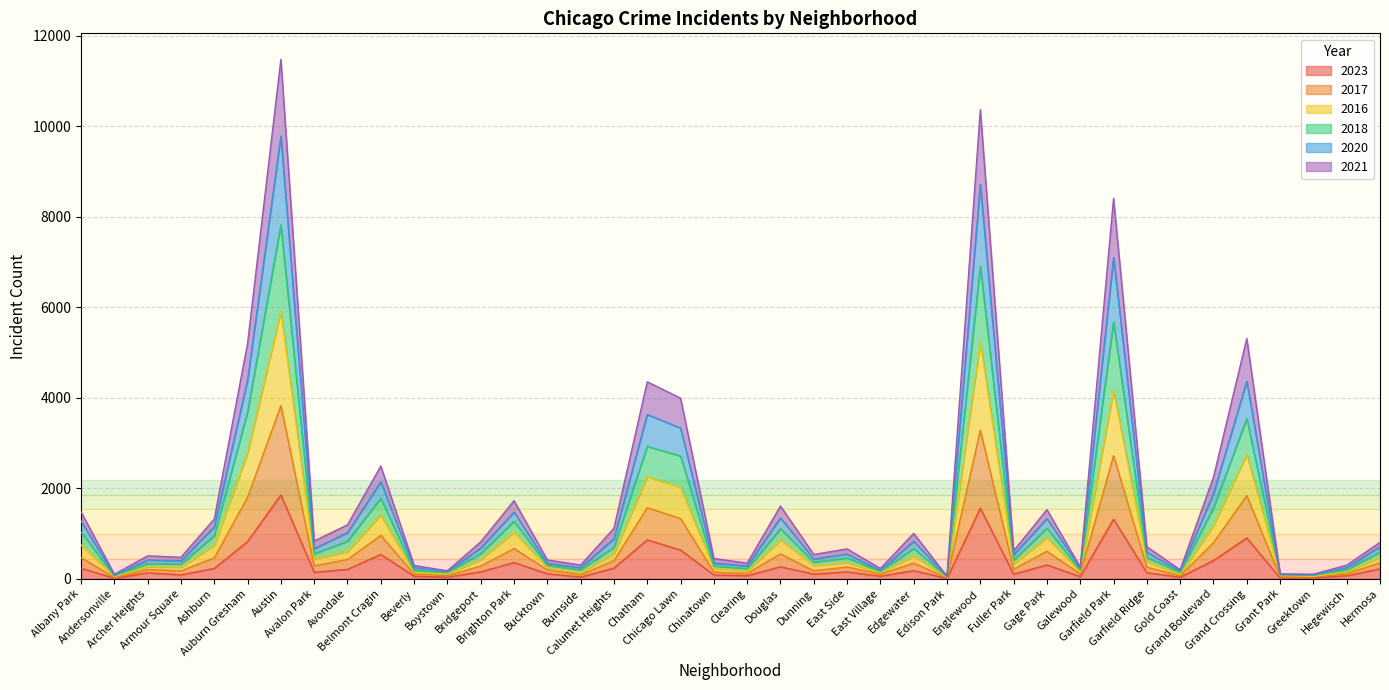

True or false: 2021 has a value of 196 at Bucktown.

True